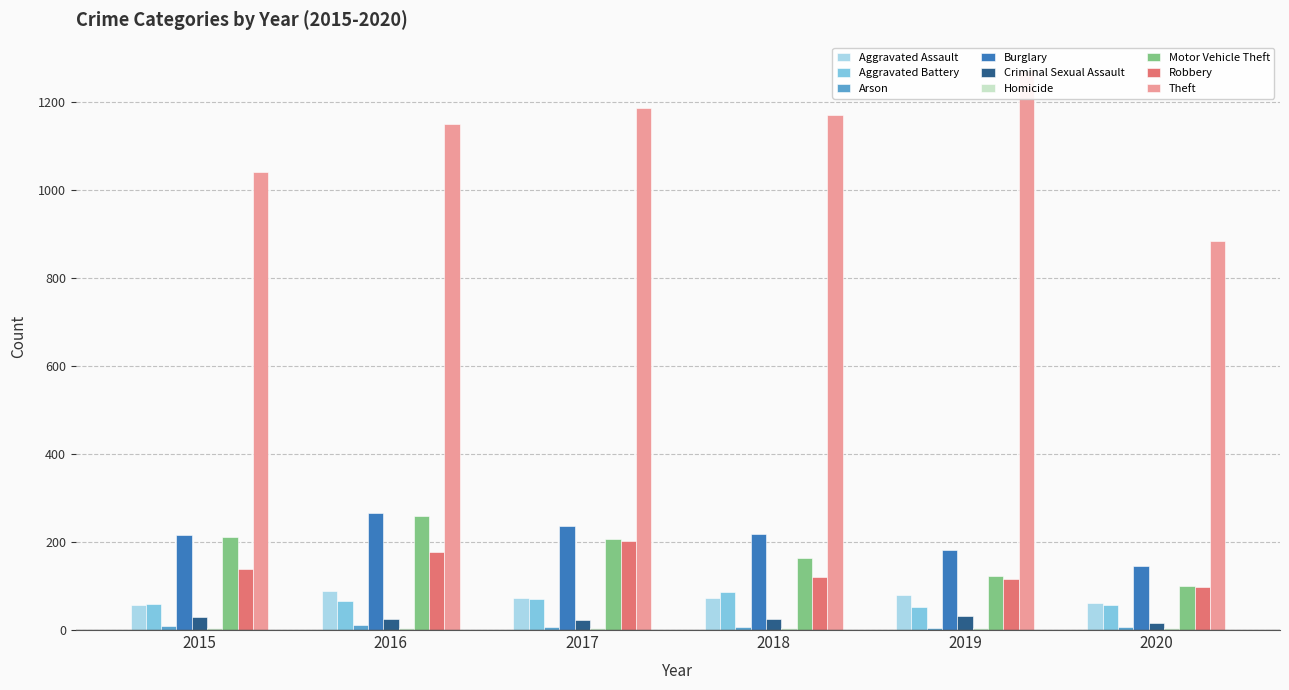

Which category has the lowest value in the 2017 series?

Homicide